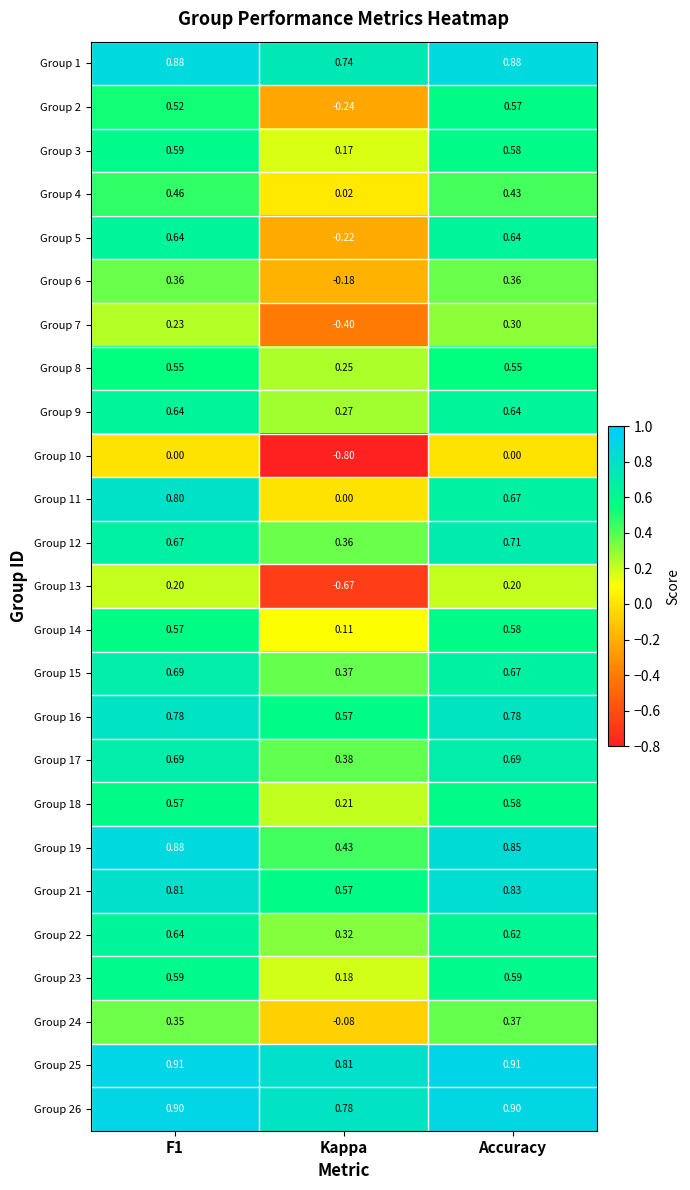

Where is Group 26 nearest to the value 0?

Kappa